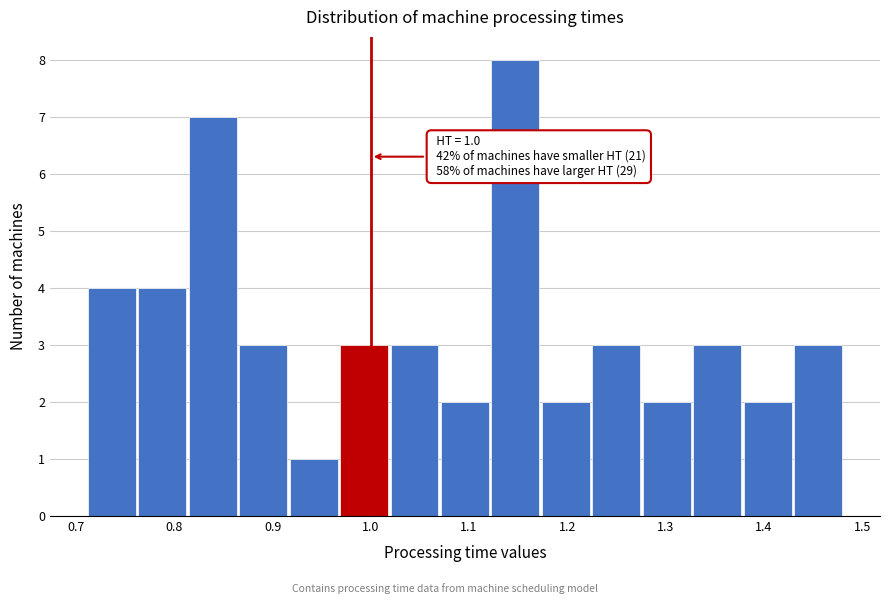

Which range on the x-axis has the tallest bar?

1.12 to 1.17